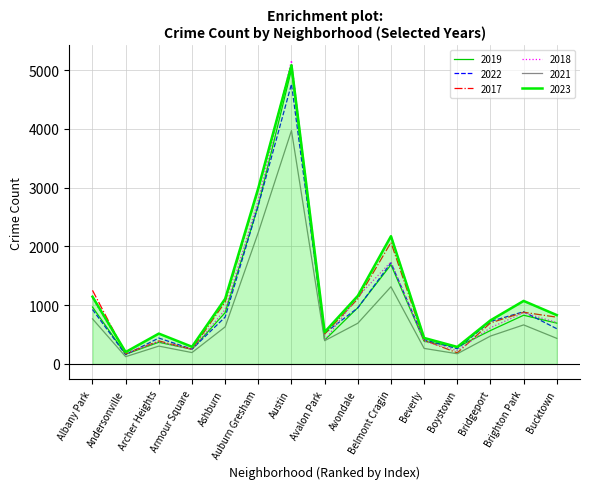

At how many categories does at least one series exceed 552?

9